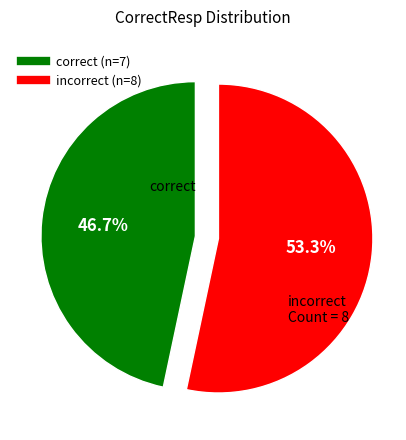

Which category has the biggest portion of the pie?

incorrect